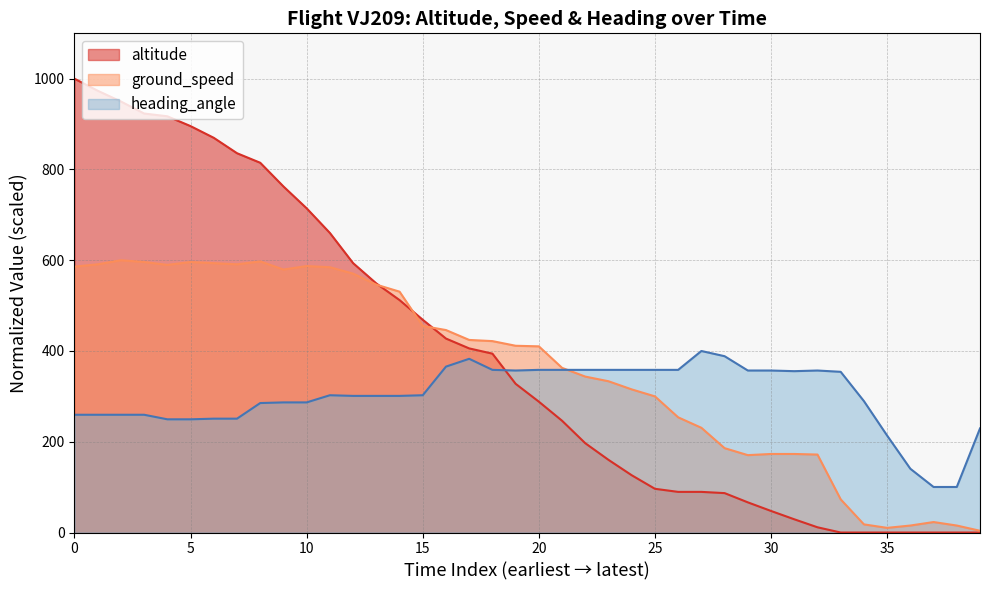

What is the maximum value for ground_speed?

600.0